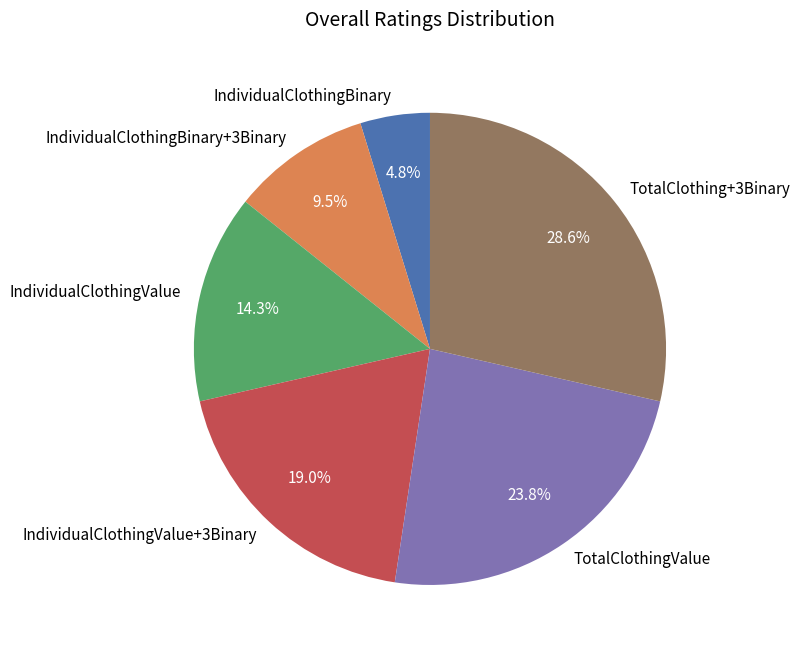

Count the number of slices in the pie.

6